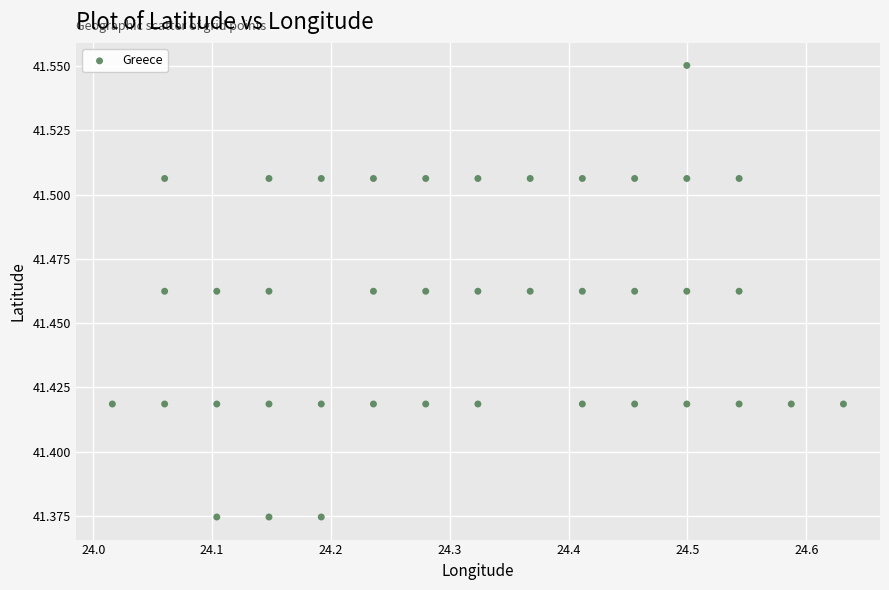

What is the range of X values (max minus min)?

0.6